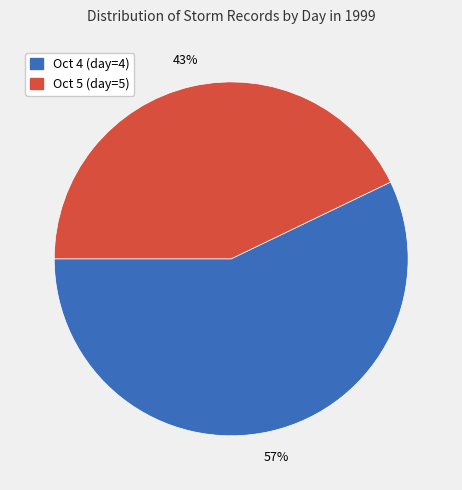

To the nearest percent, what is the difference between the largest and smallest slice percentages?

14%